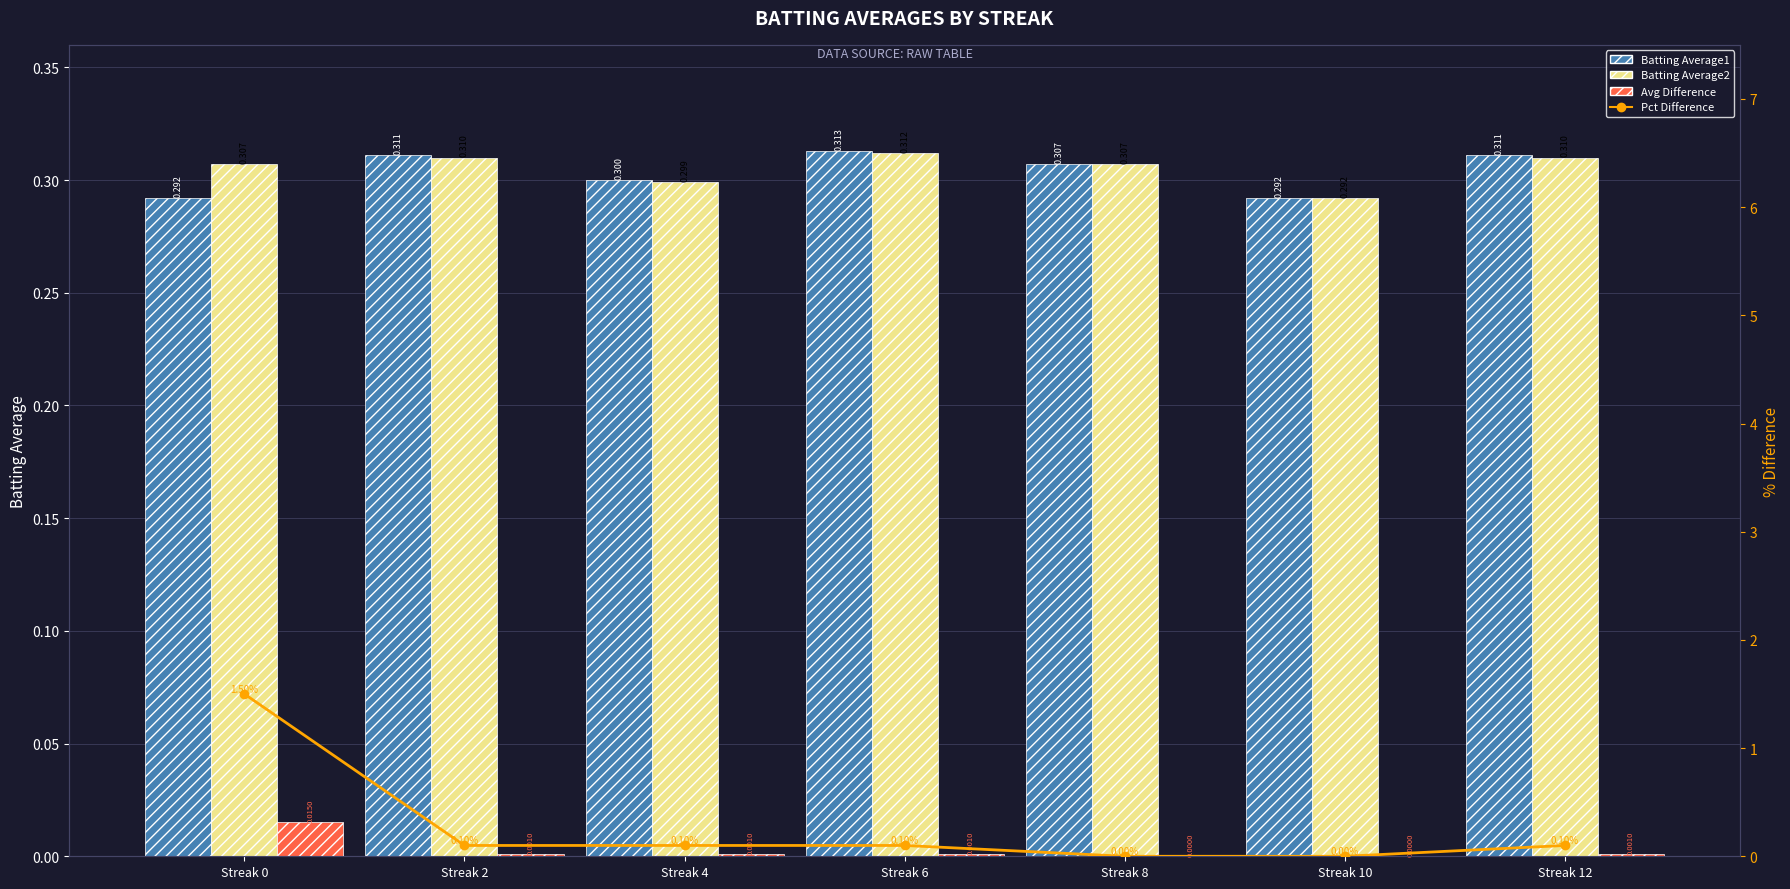

How many distinct data groups are displayed?

4